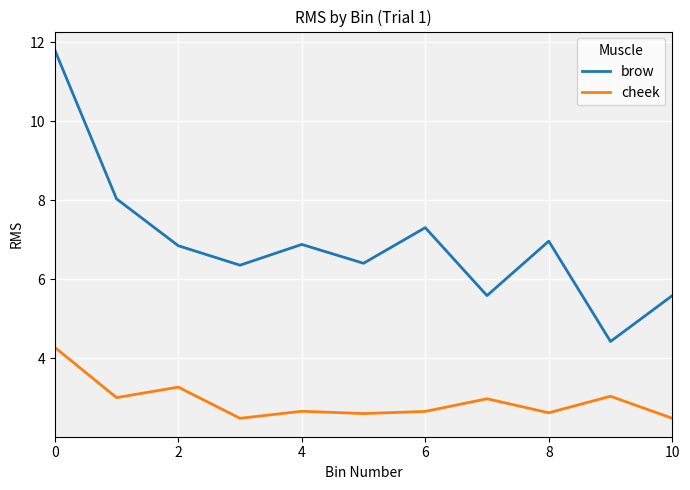

True or false: cheek and brow cross at least once.

False